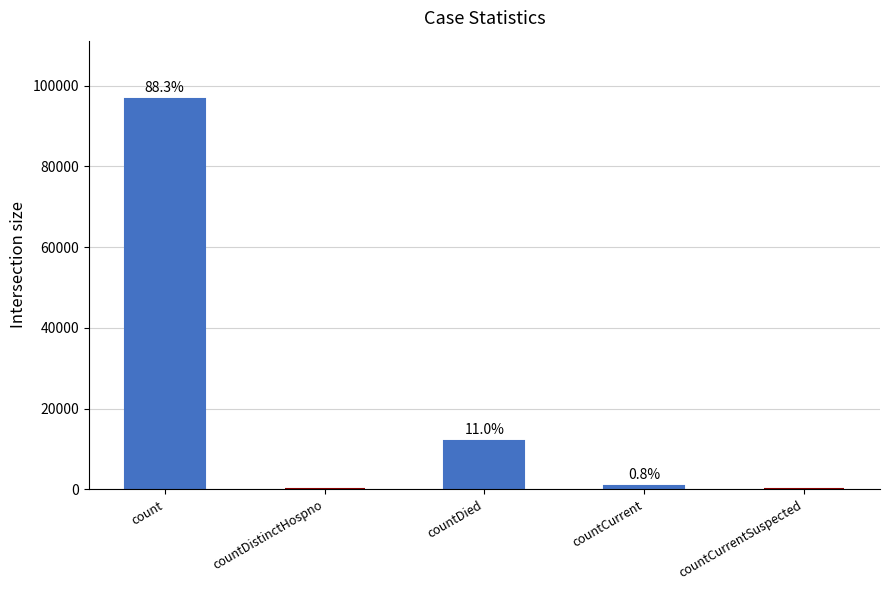

Reading left to right, transcribe all the data shown in this chart.

count=96680	countDistinctHospno=0	countDied=11996	countCurrent=856	countCurrentSuspected=0